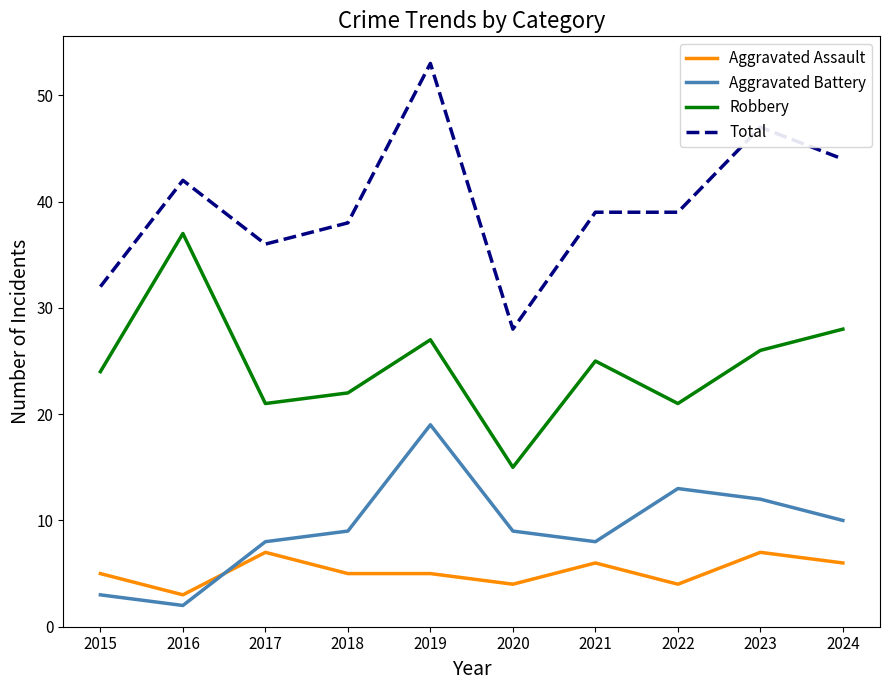

The value of Aggravated Assault at 2018 is 5. True or false?

True